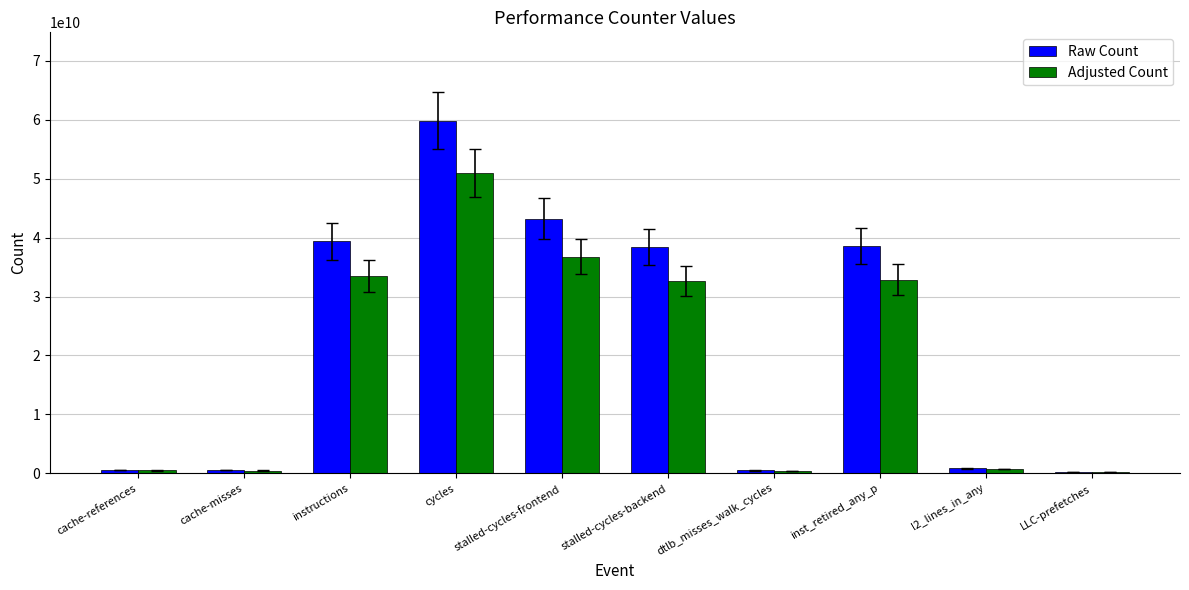

Which series has the widest spread of values?

Raw Count